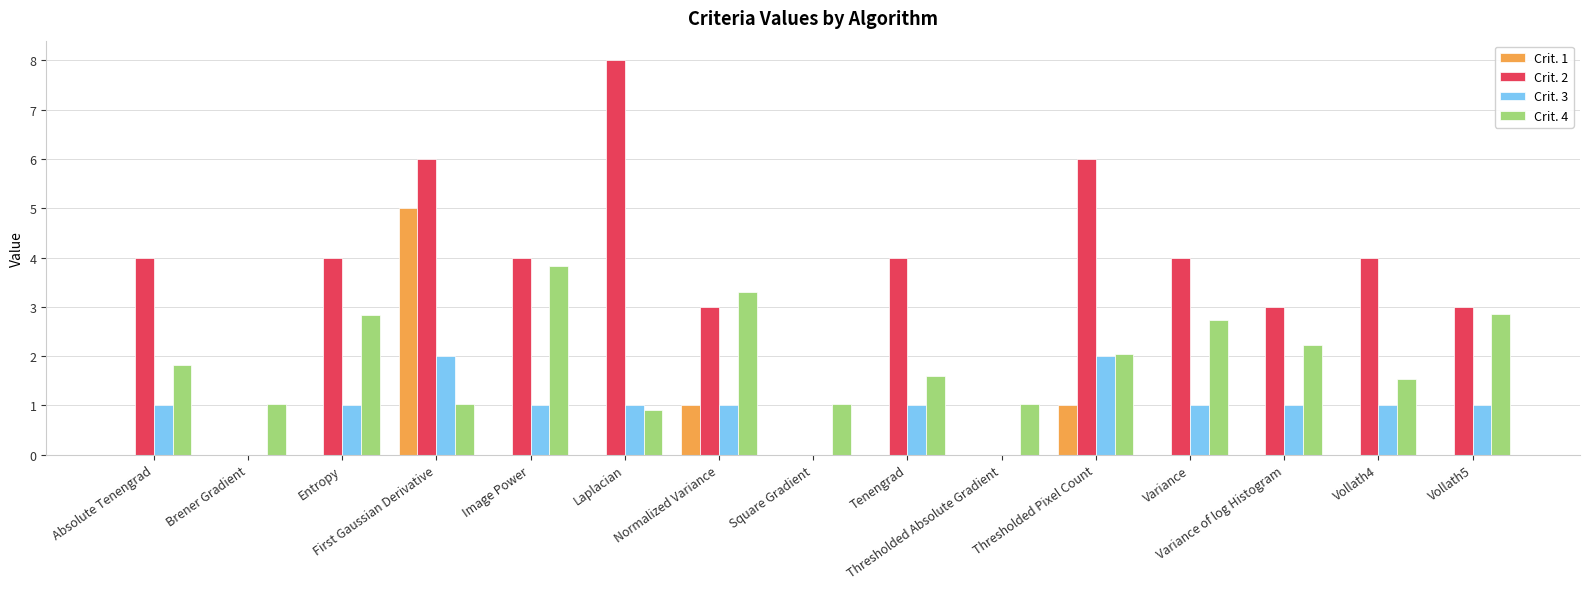

What is the greatest value displayed?

8.0